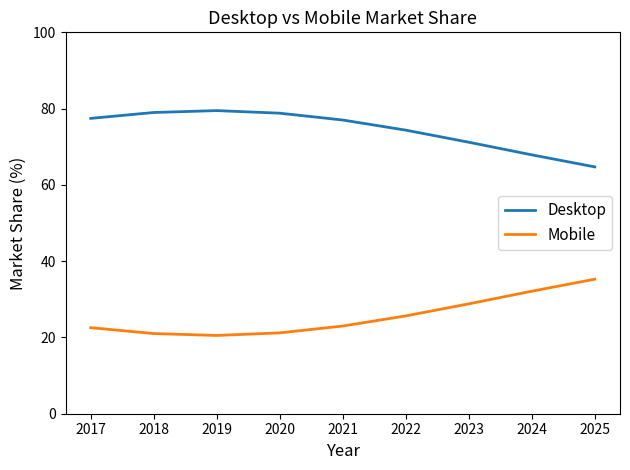

True or false: Desktop and Mobile intersect in this chart.

False